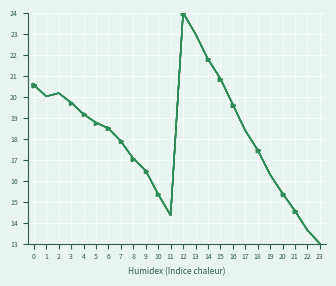

At which category is the sum across all series the highest?

12